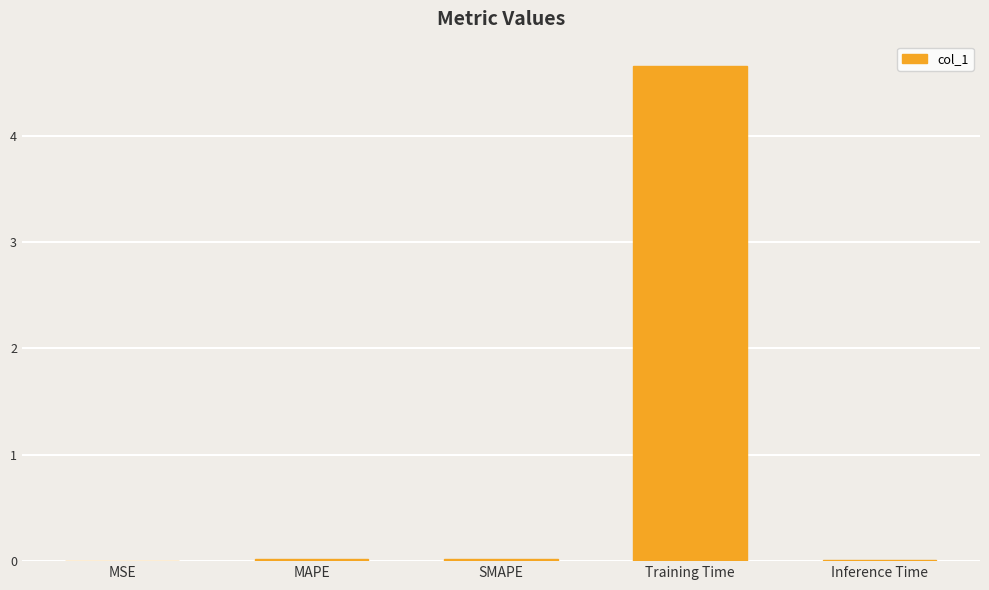

Which label corresponds to the largest value in the chart?

Training Time